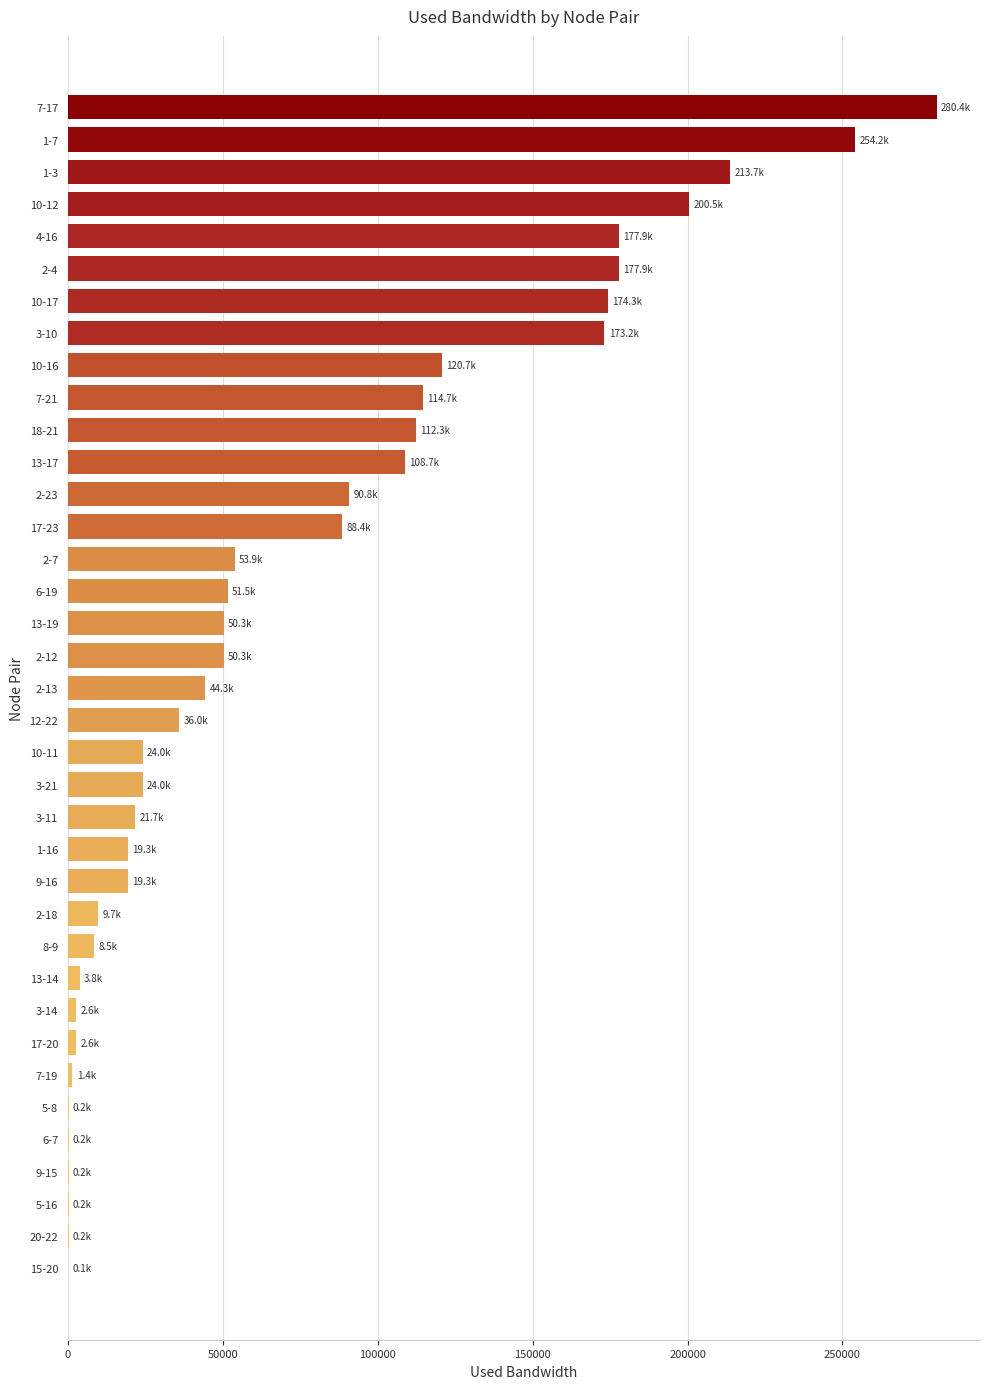

Where is the data nearest to the value 140263?

10-16